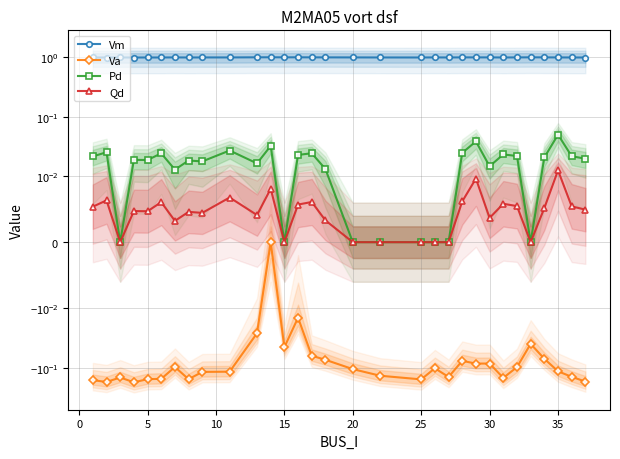

Between 20 and 16, which series saw the biggest shift?

Va